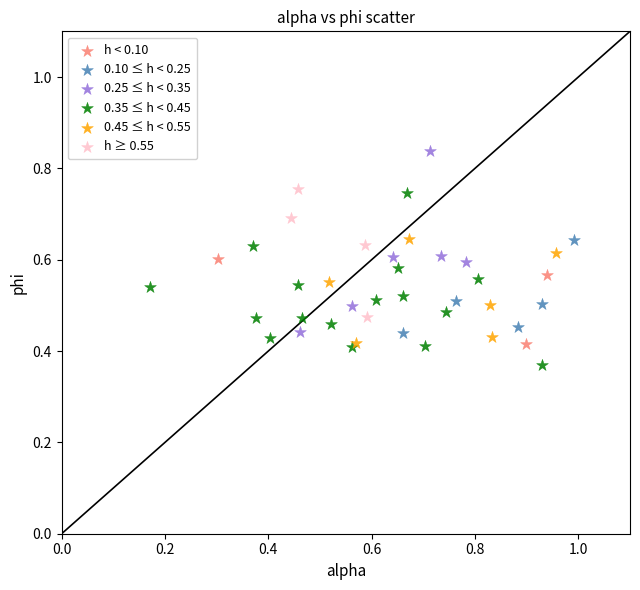

Which series contains the highest Y value?

0.25 ≤ h < 0.35